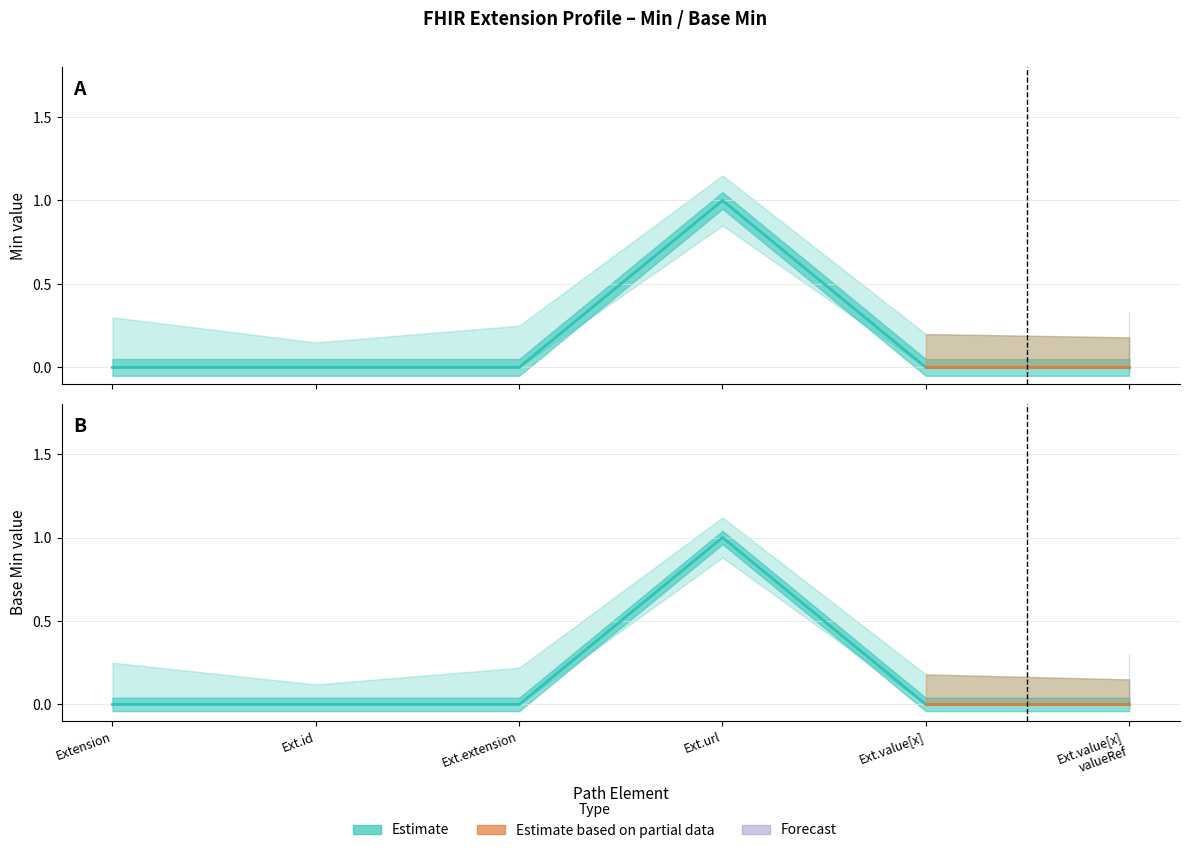

Which series has the largest range (max minus min)?

Min